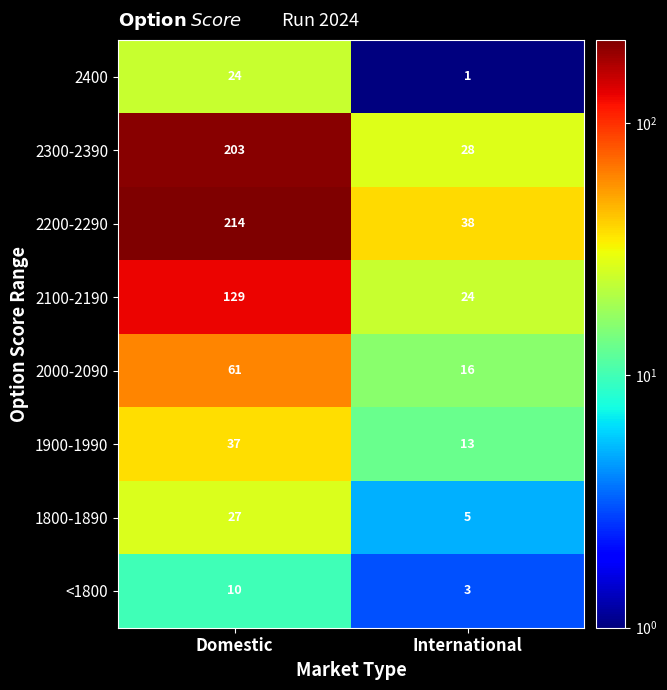

Which series has the largest range (max minus min)?

2200-2290